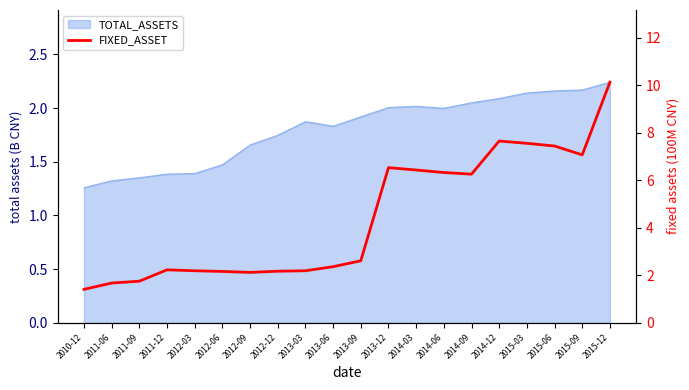

Reading right to left, extract all data points from this chart.

2015-12=10.1	2015-09=7.1	2015-06=7.4	2015-03=7.6	2014-12=7.7	2014-09=6.3	2014-06=6.3	2014-03=6.4	2013-12=6.5	2013-09=2.6	2013-06=2.4	2013-03=2.2	2012-12=2.2	2012-09=2.1	2012-06=2.2	2012-03=2.2	2011-12=2.2	2011-09=1.7	2011-06=1.7	2010-12=1.4